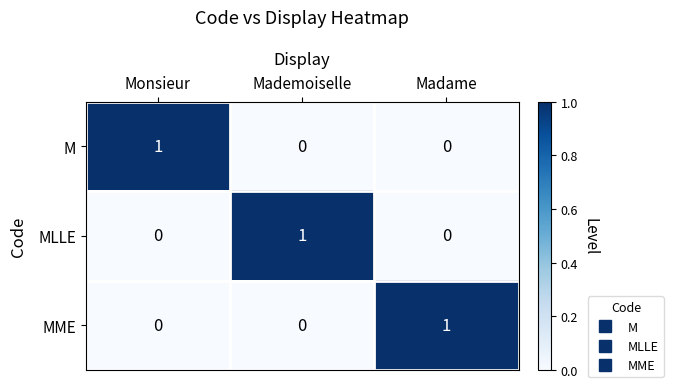

The value of MME at Madame is 0. True or false?

False